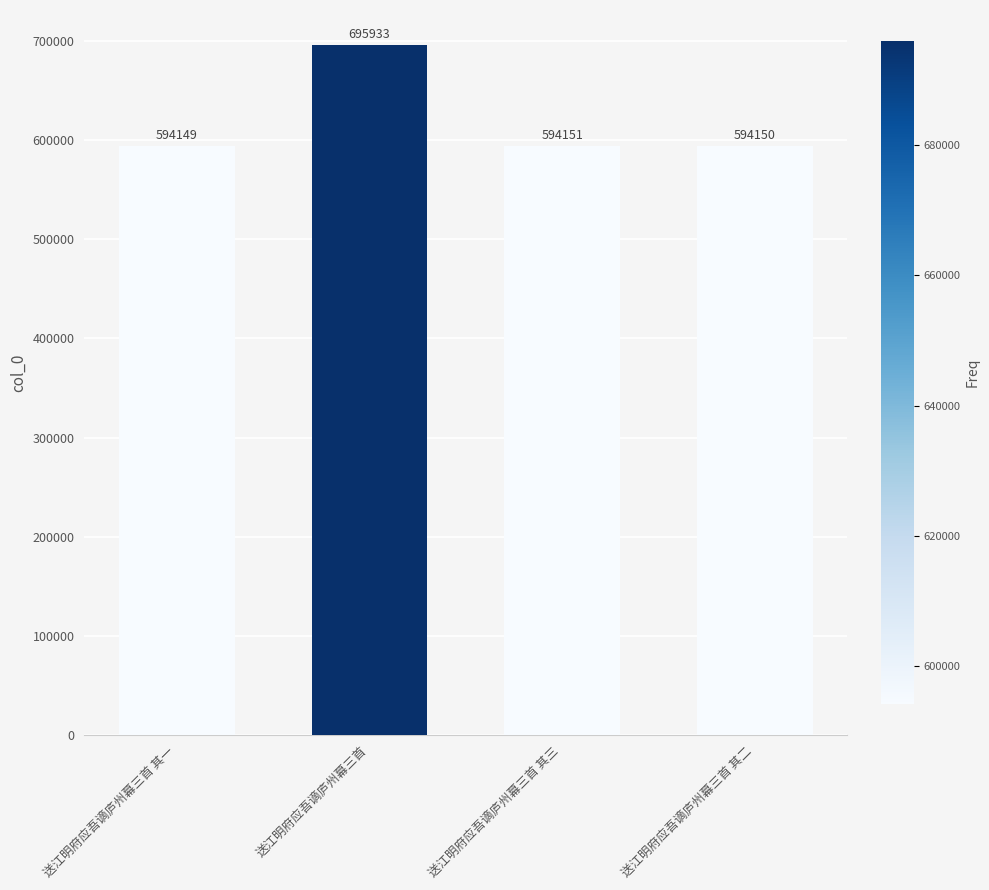

At which label does the data first exceed 594151?

送江明府应吾谪庐州幕三首